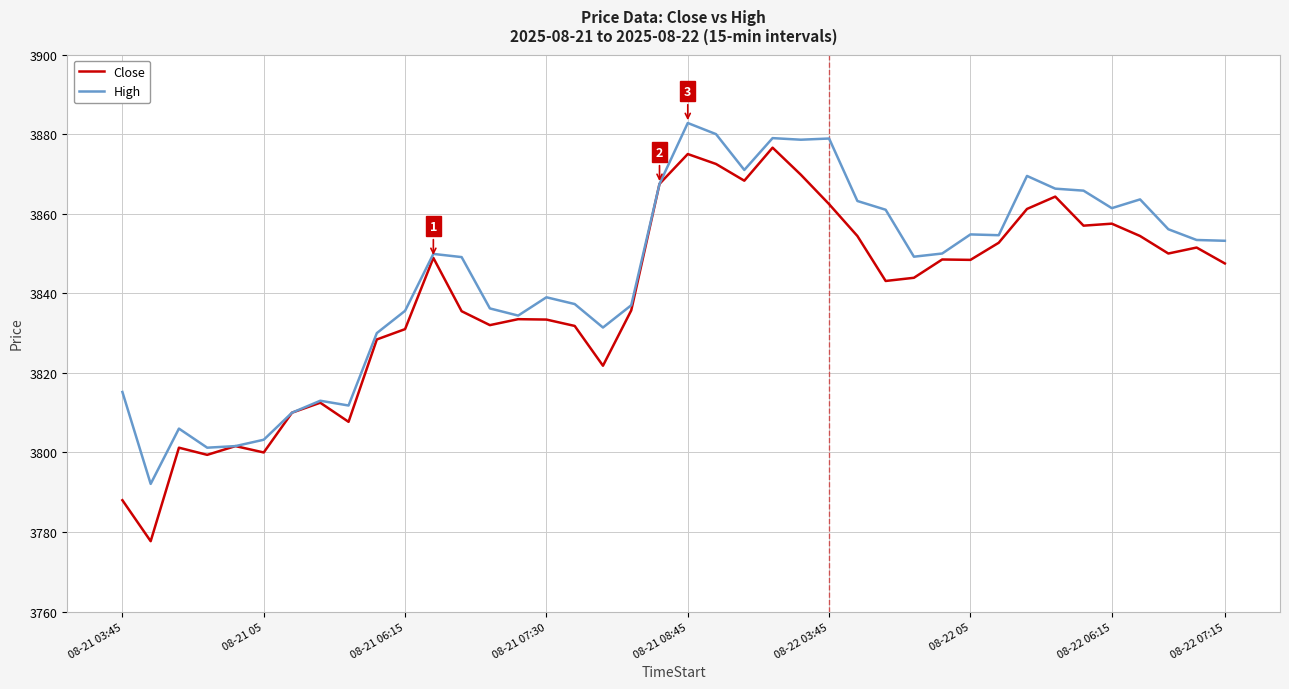

List the series in order of their overall mean, highest first.

High, Close